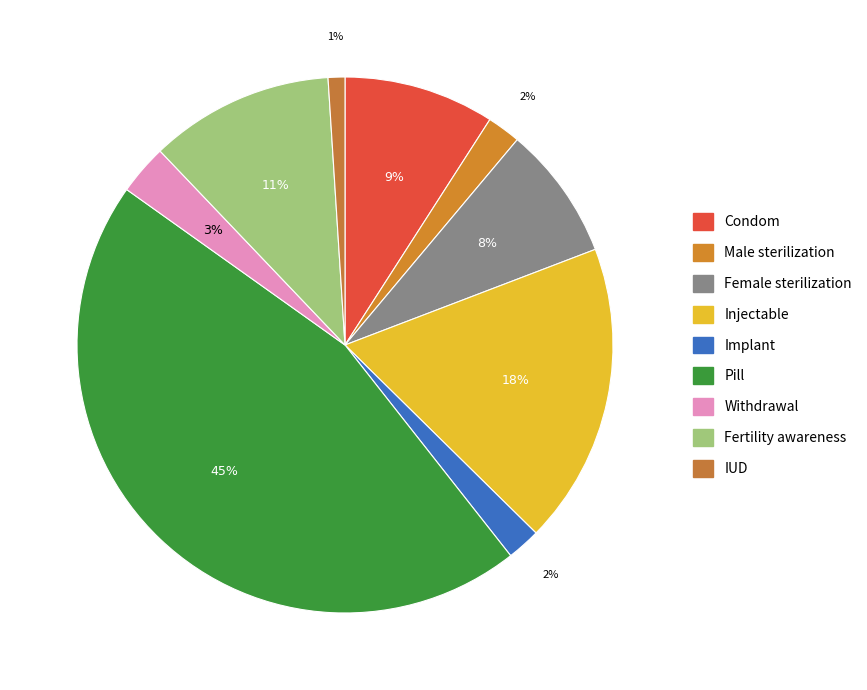

Is it true that IUD is 1% of the pie?

True